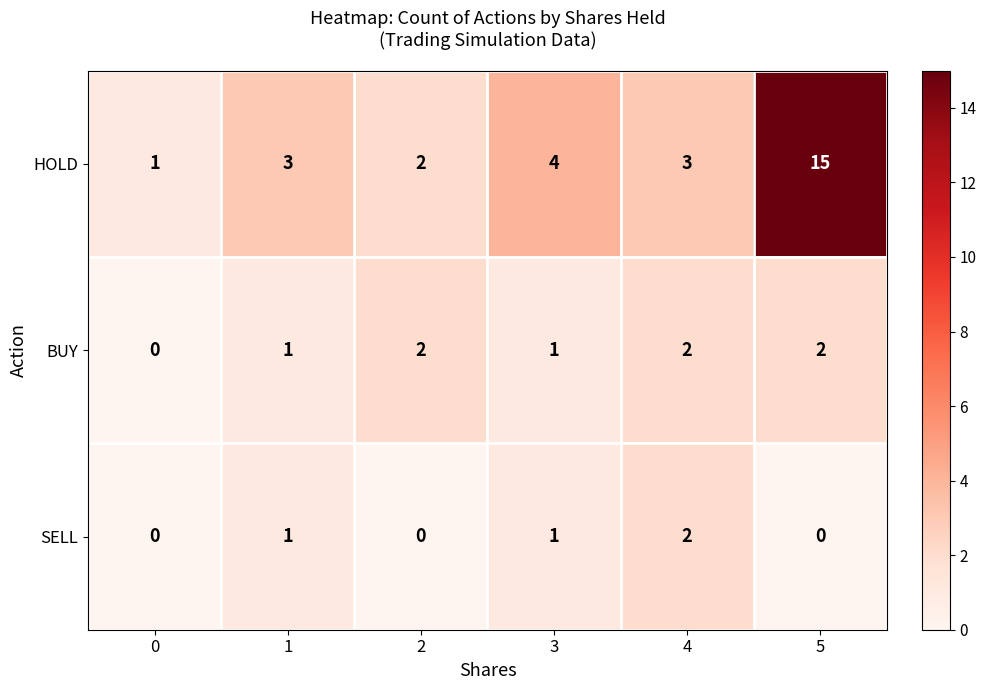

Which series has the largest total across all categories?

HOLD